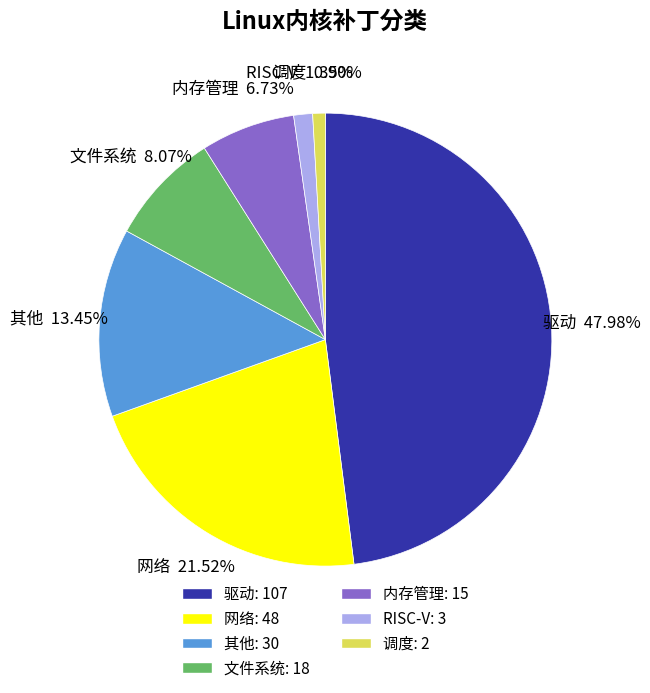

What is the ratio of the value at 驱动 to the value at 其他?

3.6